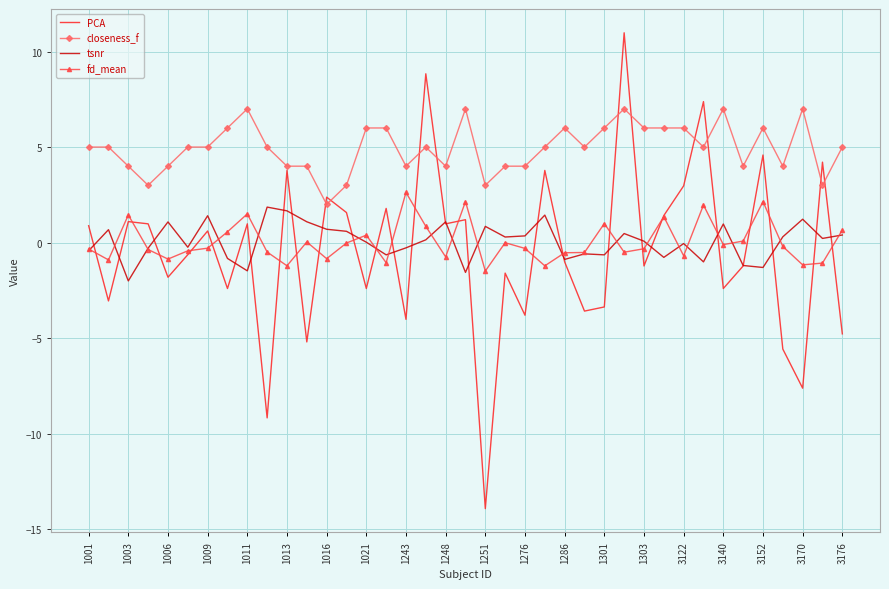

True or false: closeness_f and tsnr cross at least once.

False